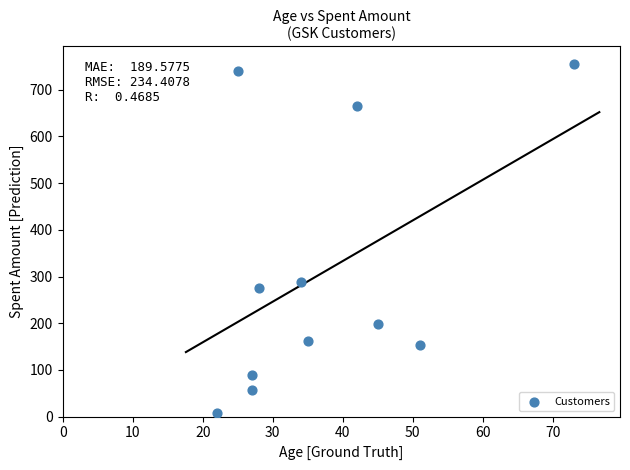

What Y value in the scatter plot is closest to 382?

289.1